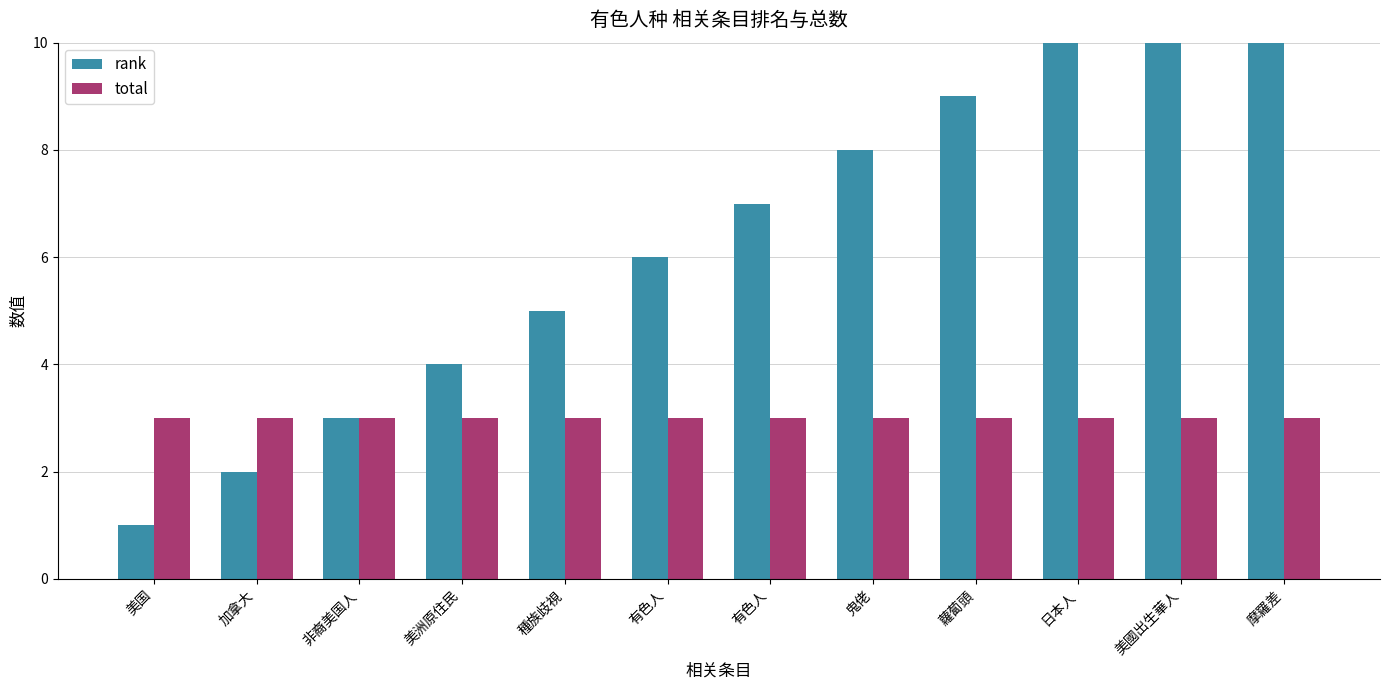

What is the lowest value of the total series?

3